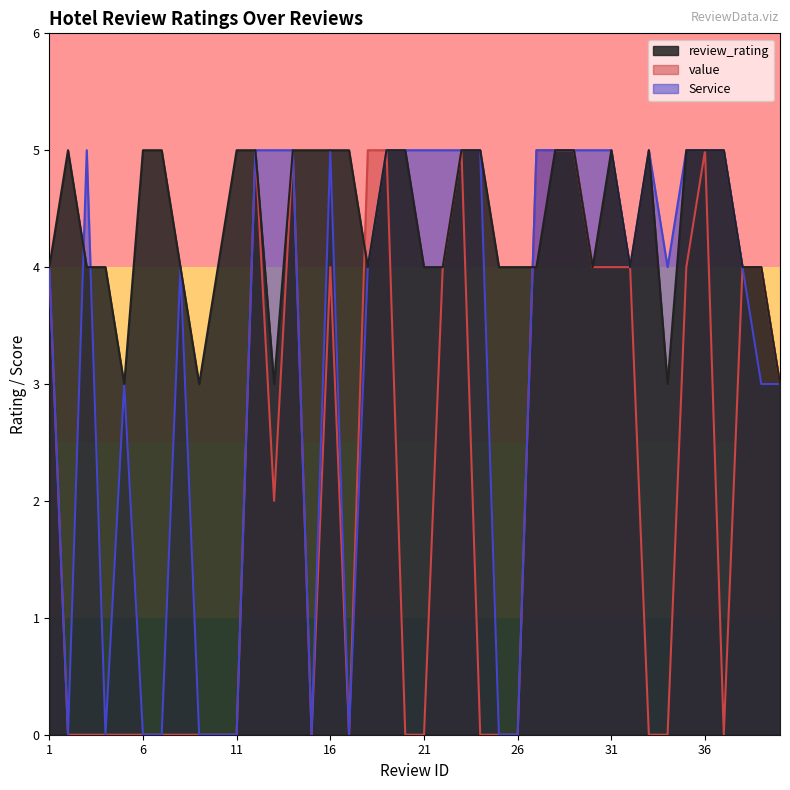

True or false: Service and value cross at least once.

False